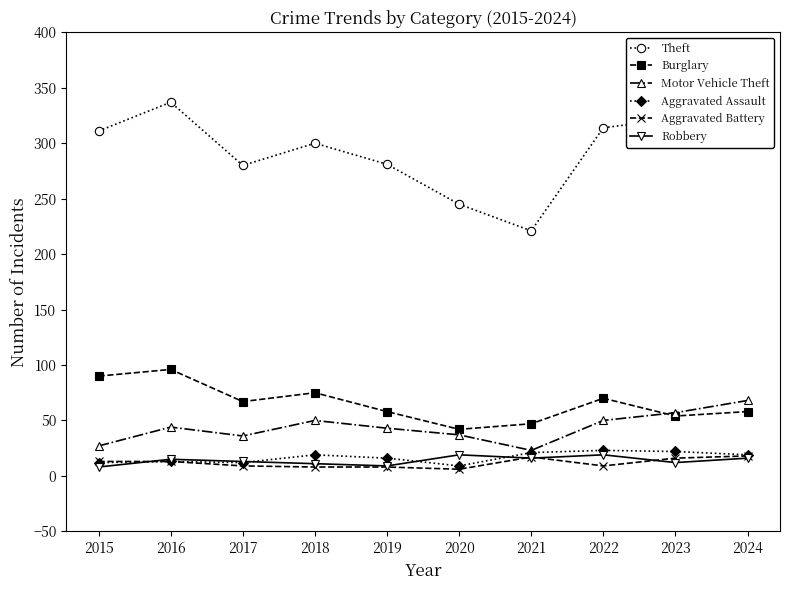

Which series changed the most between 2016 and 2024?

Burglary